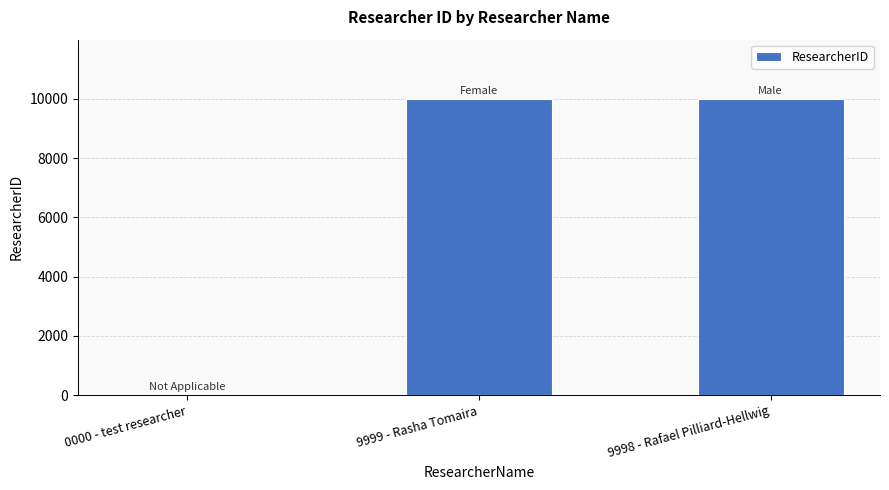

The value at 9999 - Rasha Tomaira is 9999. True or false?

True